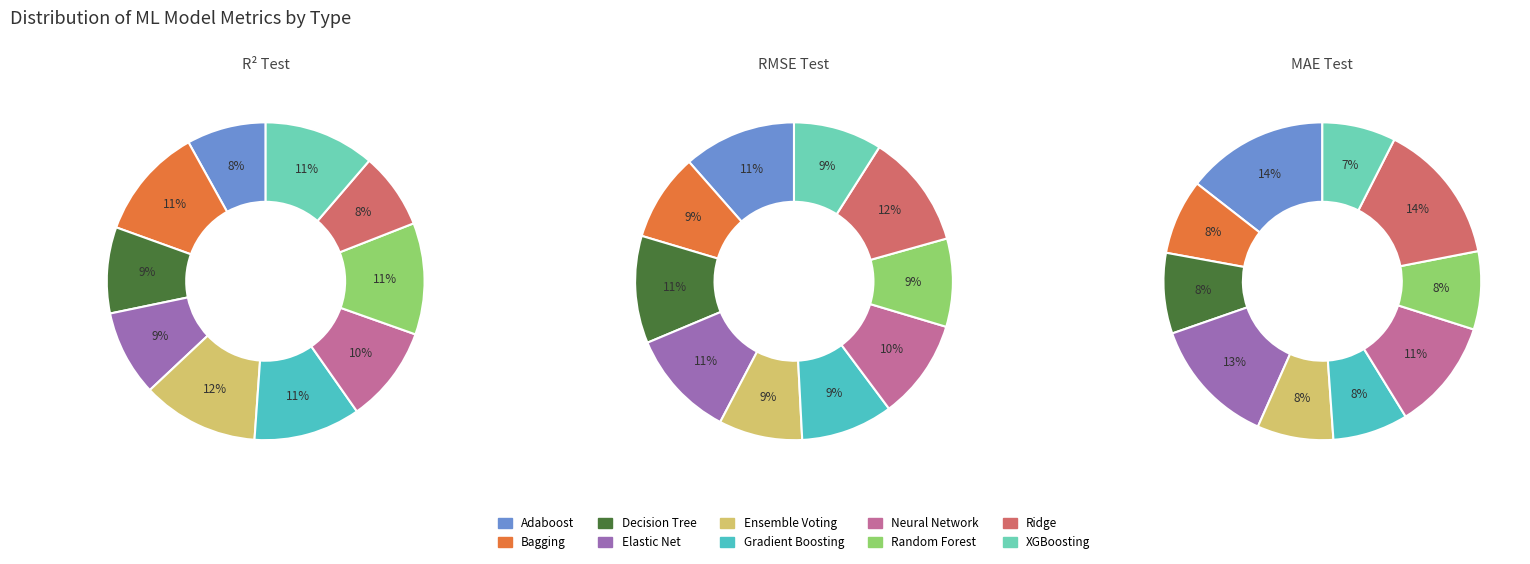

Rank the series by their average value, from lowest to highest.

r2_test, mae_test, rmse_test